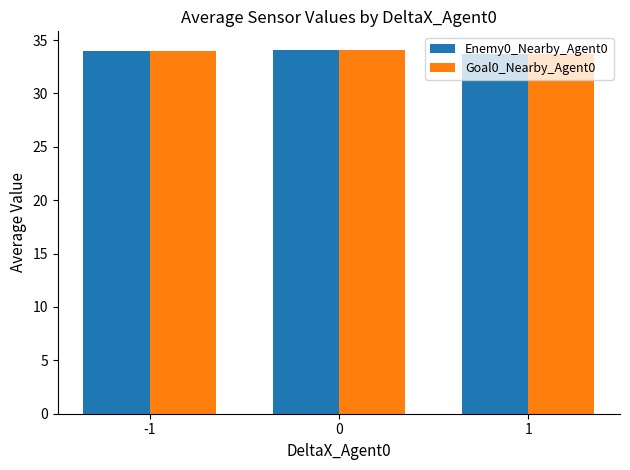

What is the maximum value shown in the chart?

34.1